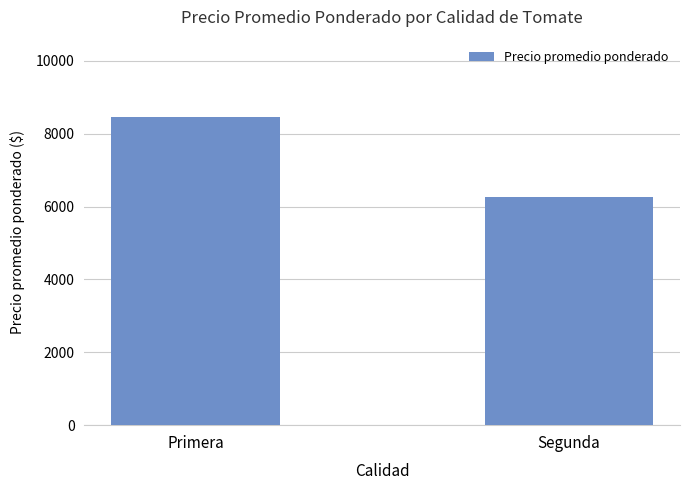

The value at Segunda is 6250. True or false?

True